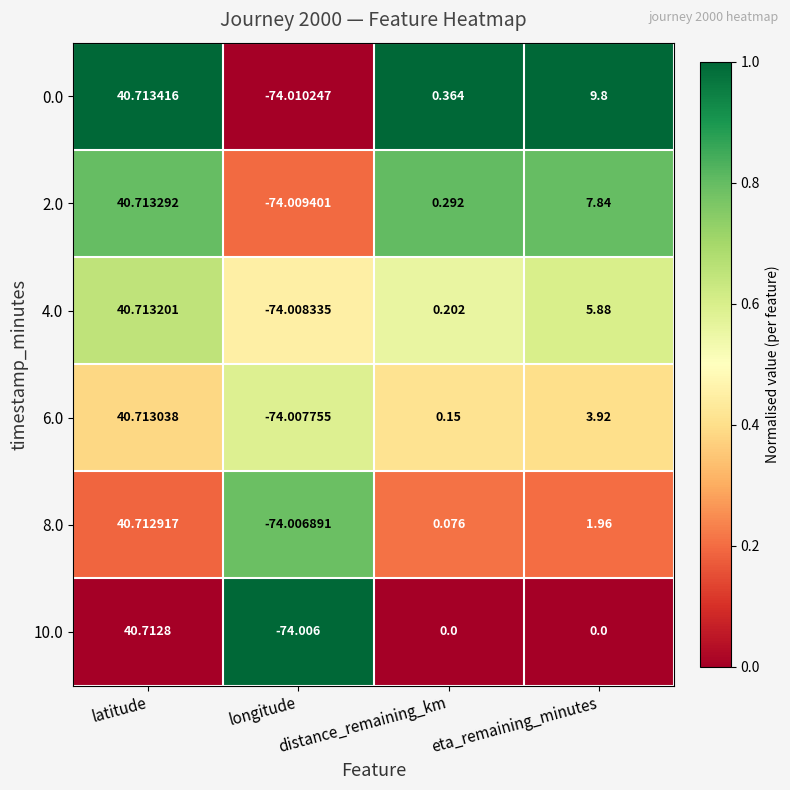

What is the spread (max minus min) of values at eta_remaining_minutes?

9.8